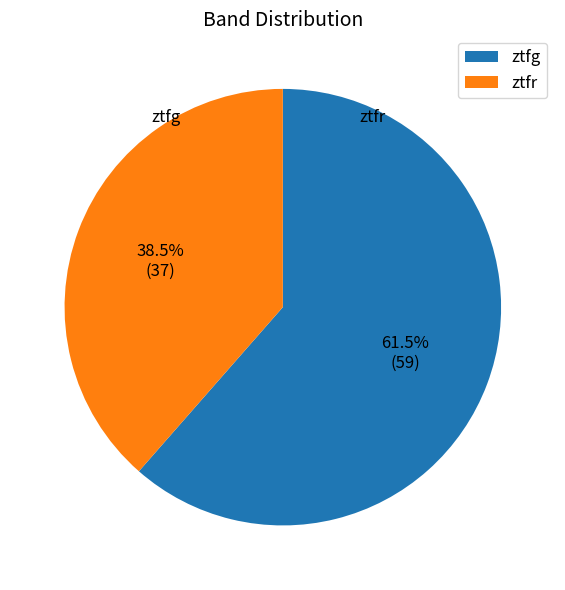

The ztfg slice represents 61% of the pie. True or false?

True